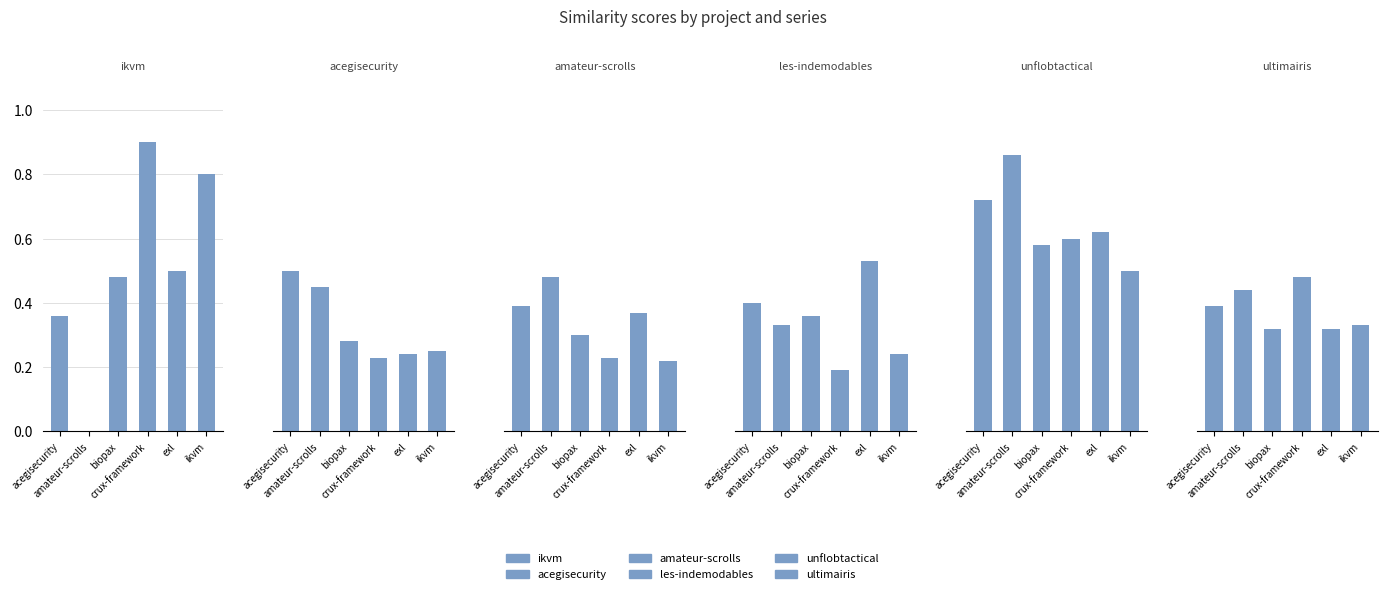

Between crux-framework and exl, which series saw the biggest shift?

ikvm.csv